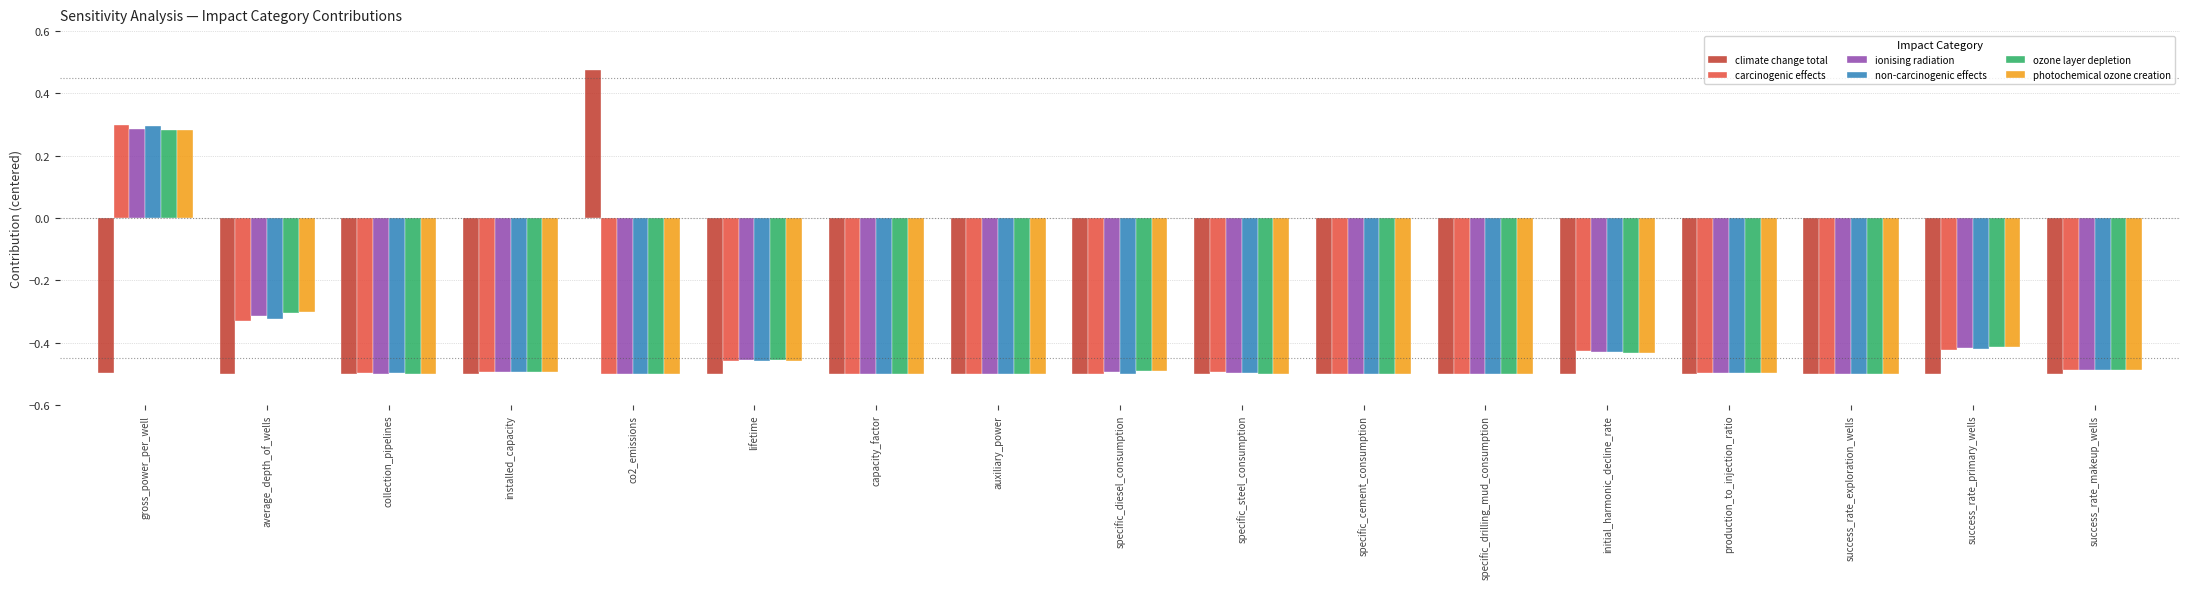

Which series has the widest spread of values?

climate change total